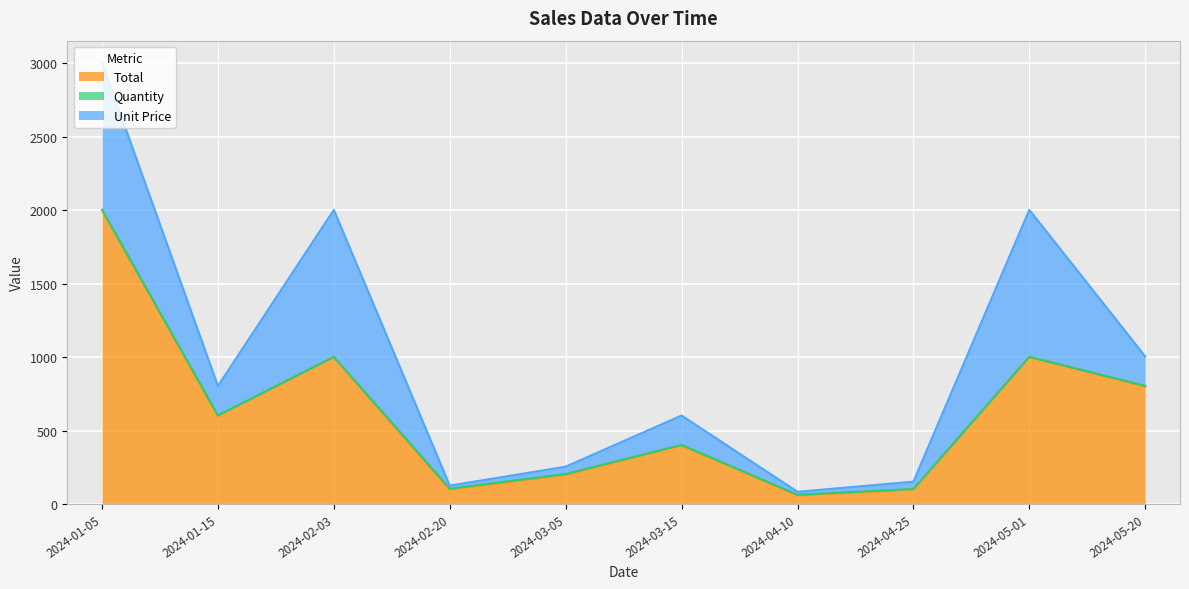

At which label does Total reach its peak?

2024-01-05